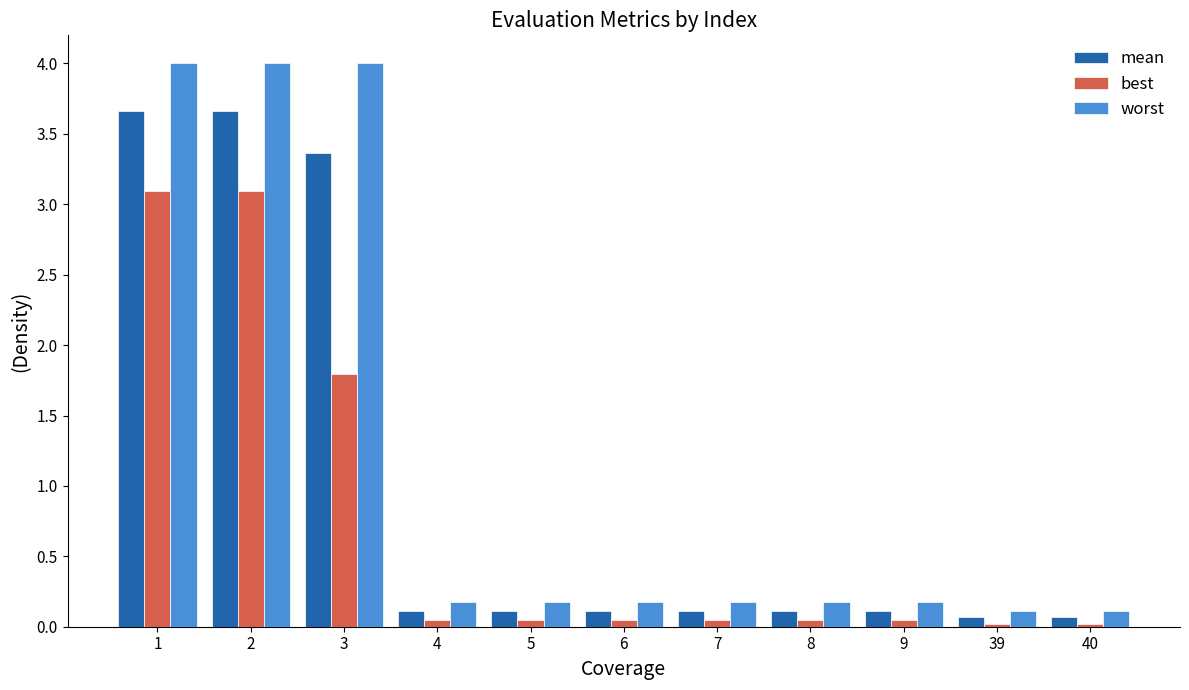

How many categories are shown in the chart?

11